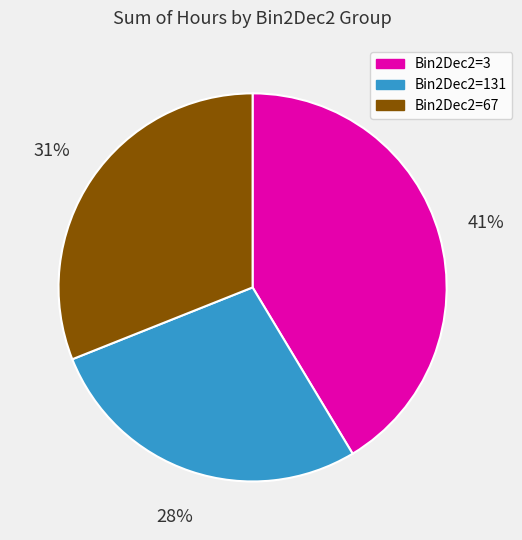

Which slice is the largest?

Bin2Dec2=3